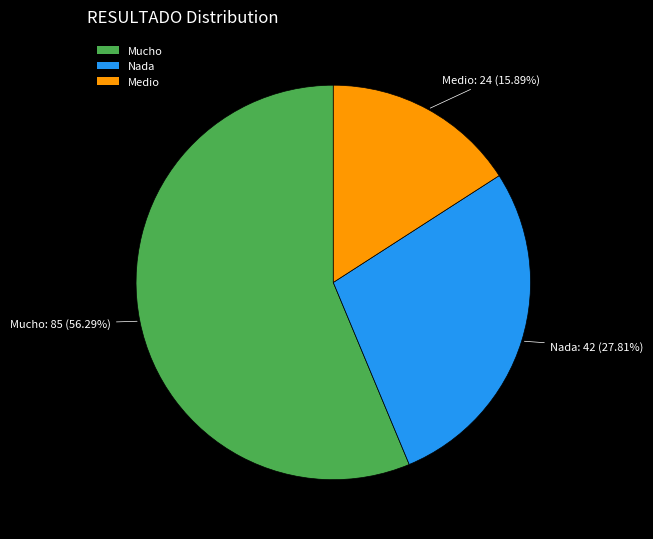

Which slice is the largest?

Mucho